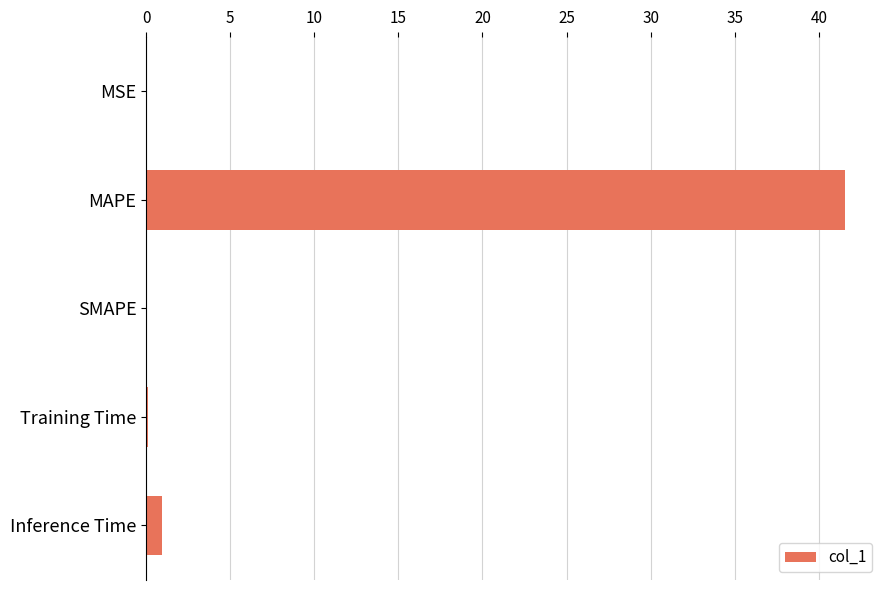

The value at Inference Time is 0.9. True or false?

True